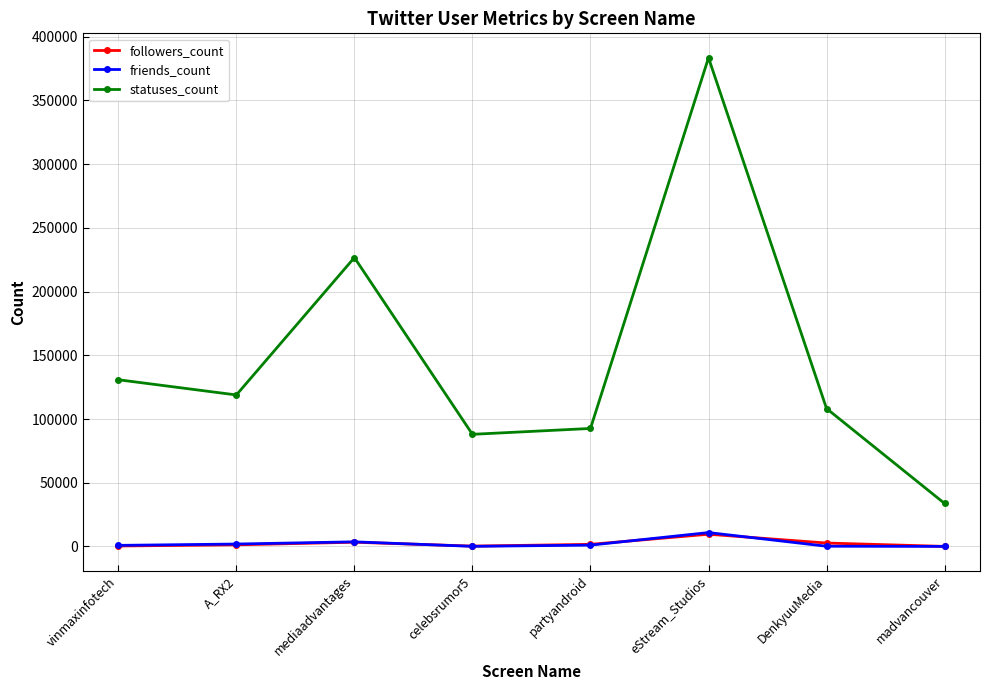

True or false: friends_count has a value of 1890 at A_RX2.

True